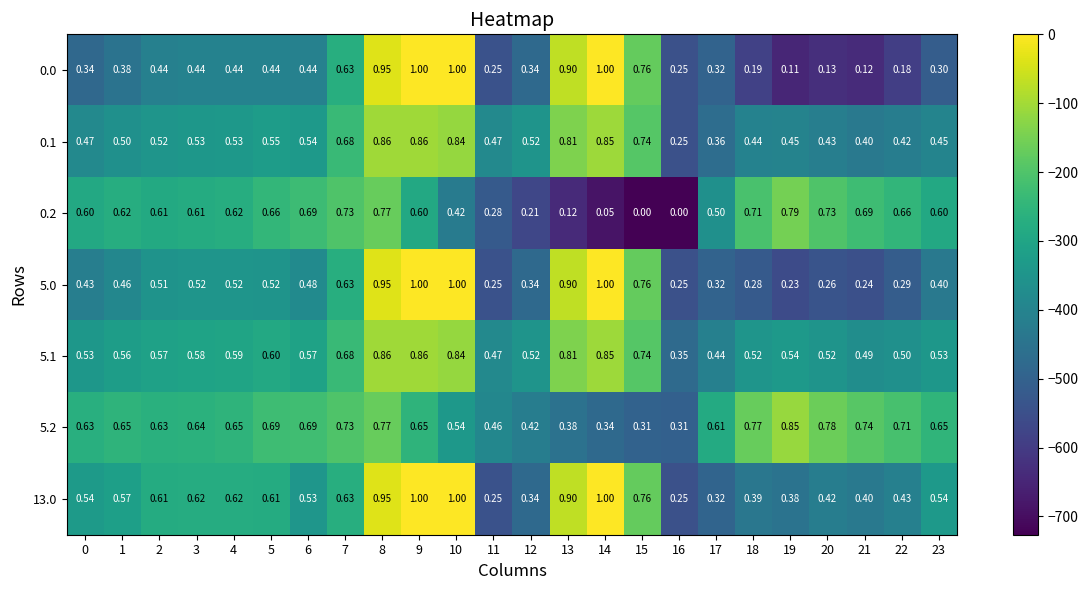

What is the minimum value shown in the chart?

0.0